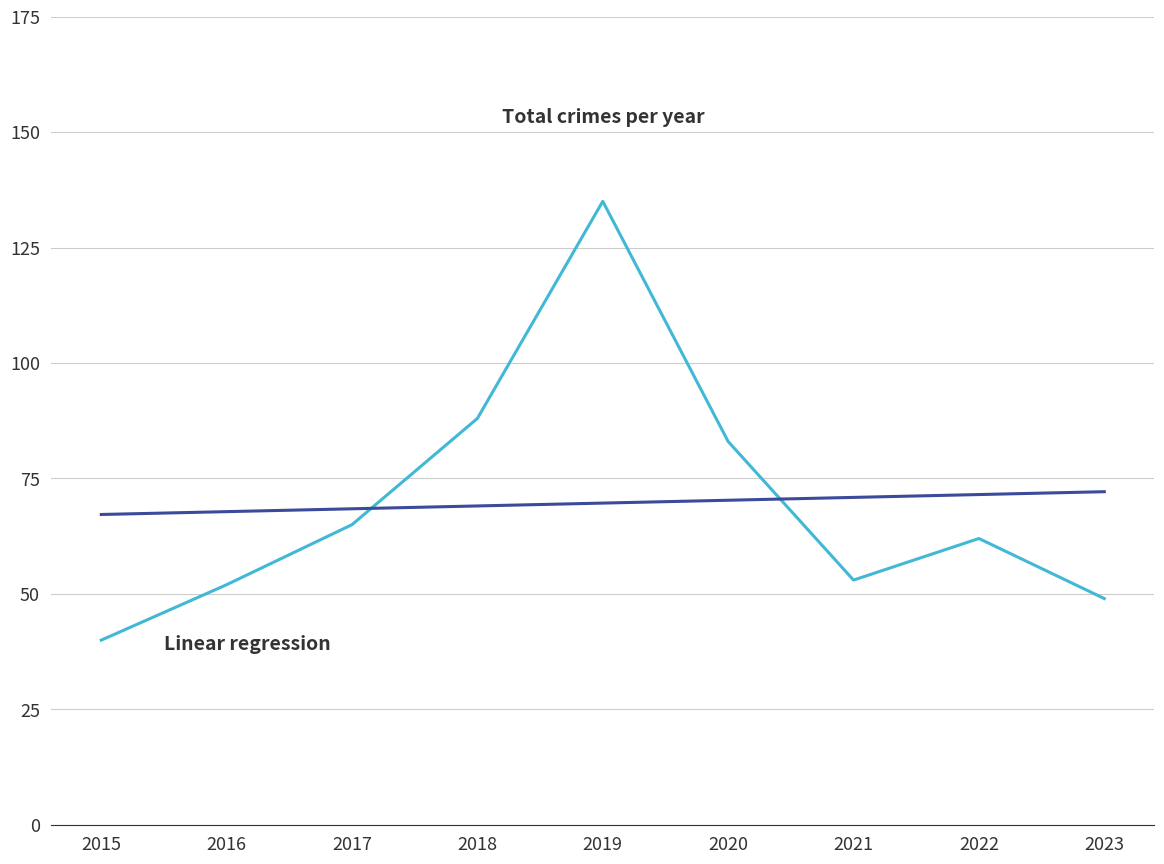

What is the total value across all series at 2016?

119.8